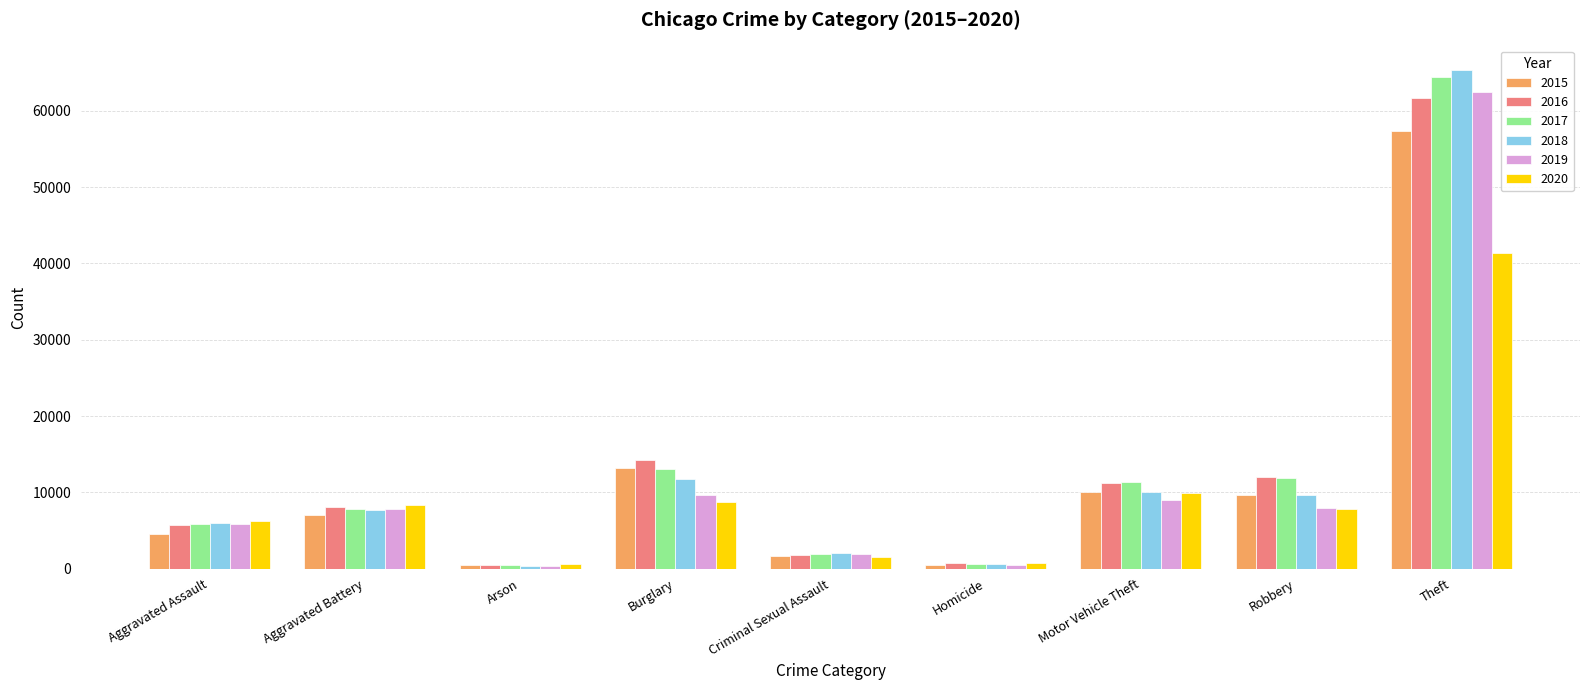

True or false: 2020 has a value of 17783 at Motor Vehicle Theft.

False